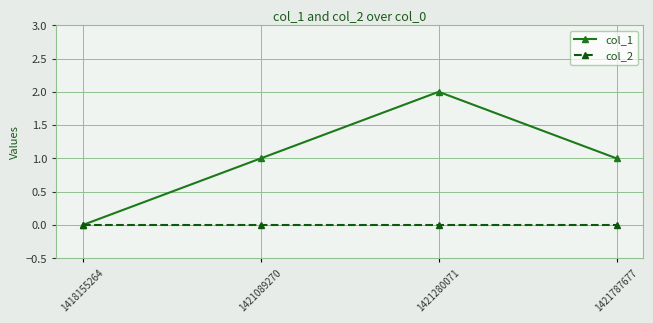

At which category is the sum across all series the highest?

1421280071